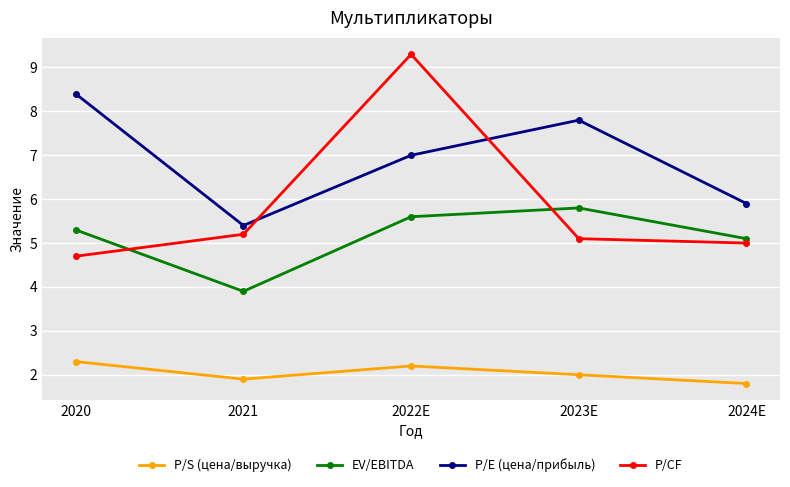

Reading left to right, extract all data points from this chart.

P/S (цена/выручка): 2020=2.3	2021=1.9	2022E=2.2	2023E=2.0	2024E=1.8
EV/EBITDA: 2020=5.3	2021=3.9	2022E=5.6	2023E=5.8	2024E=5.1
P/E (цена/прибыль): 2020=8.4	2021=5.4	2022E=7.0	2023E=7.8	2024E=5.9
P/CF: 2020=4.7	2021=5.2	2022E=9.3	2023E=5.1	2024E=5.0